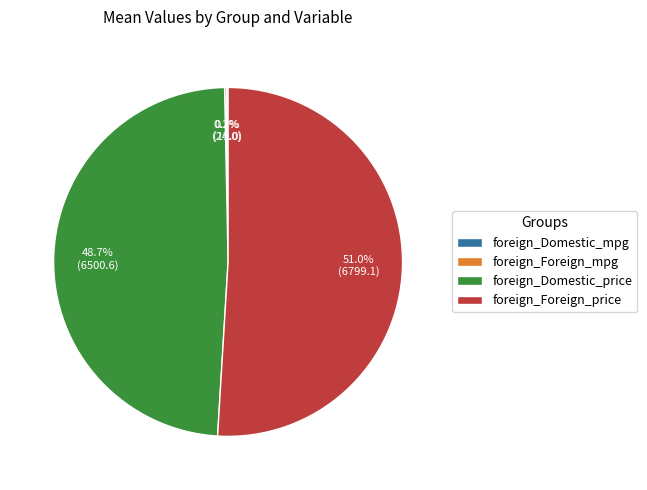

True or false: foreign_Foreign_price accounts for 66% of the total.

False